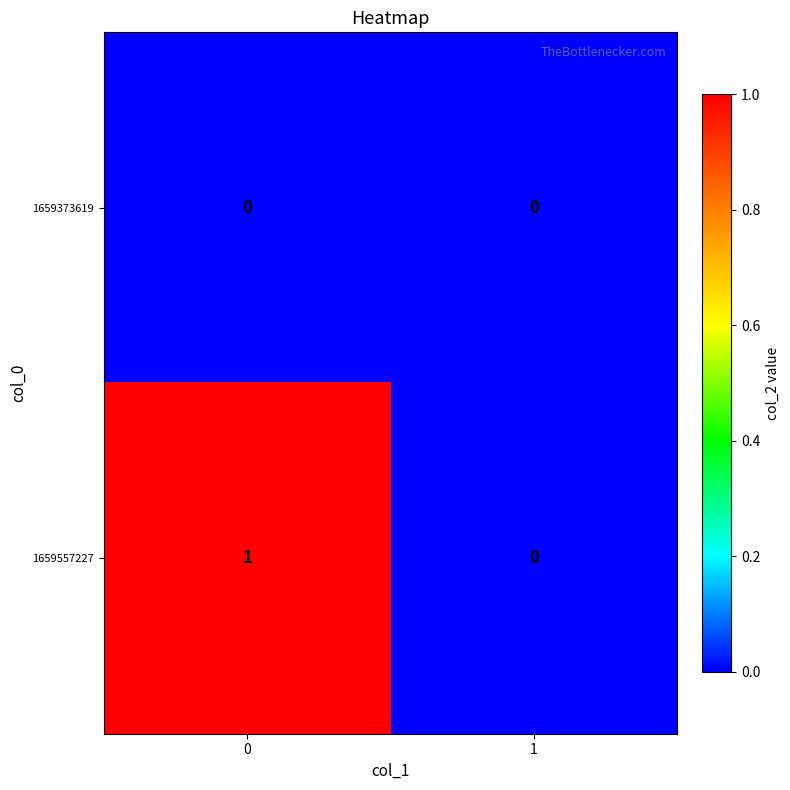

Rank the series by their average value, from lowest to highest.

1659373619, 1659557227